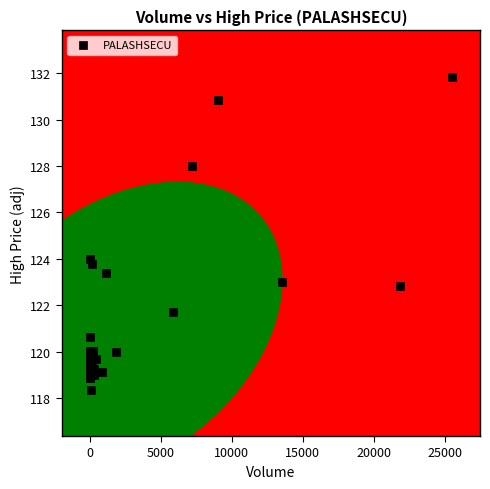

What Y value in the scatter plot is closest to 125?

124.0